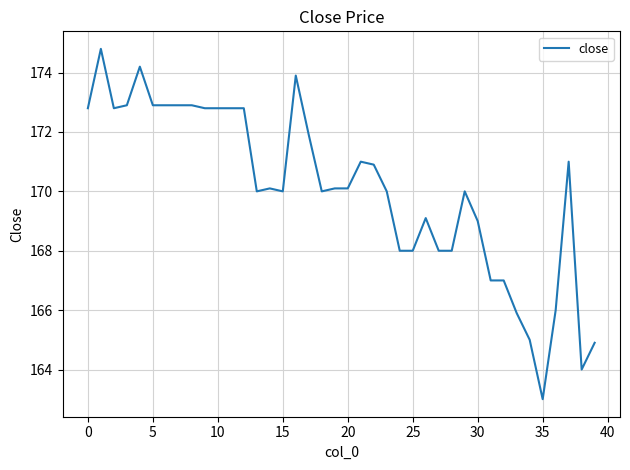

Reading left to right, extract all data points from this chart.

172.8	174.8	172.8	172.9	174.2	172.9	172.9	172.9	172.9	172.8	172.8	172.8	172.8	170.0	170.1	170.0	173.9	171.9	170.0	170.1	170.1	171.0	170.9	170.0	168.0	168.0	169.1	168.0	168.0	170.0	169.0	167.0	167.0	165.9	165.0	163.0	166.0	171.0	164.0	164.9